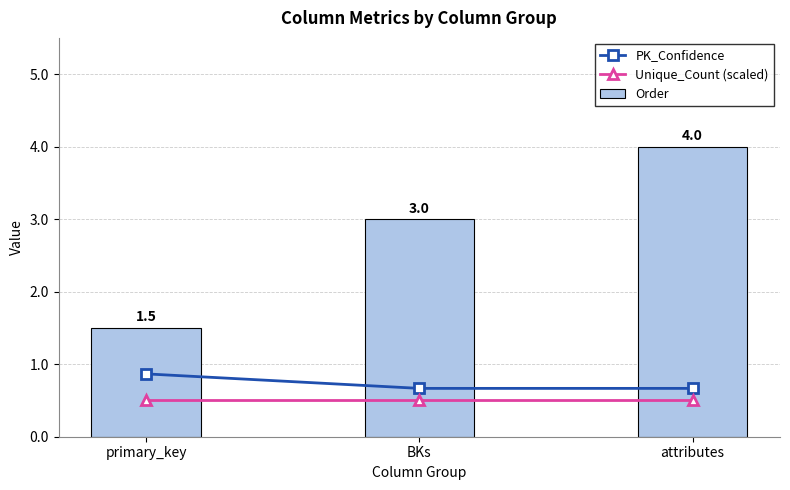

At which category is the sum across all series the highest?

attributes